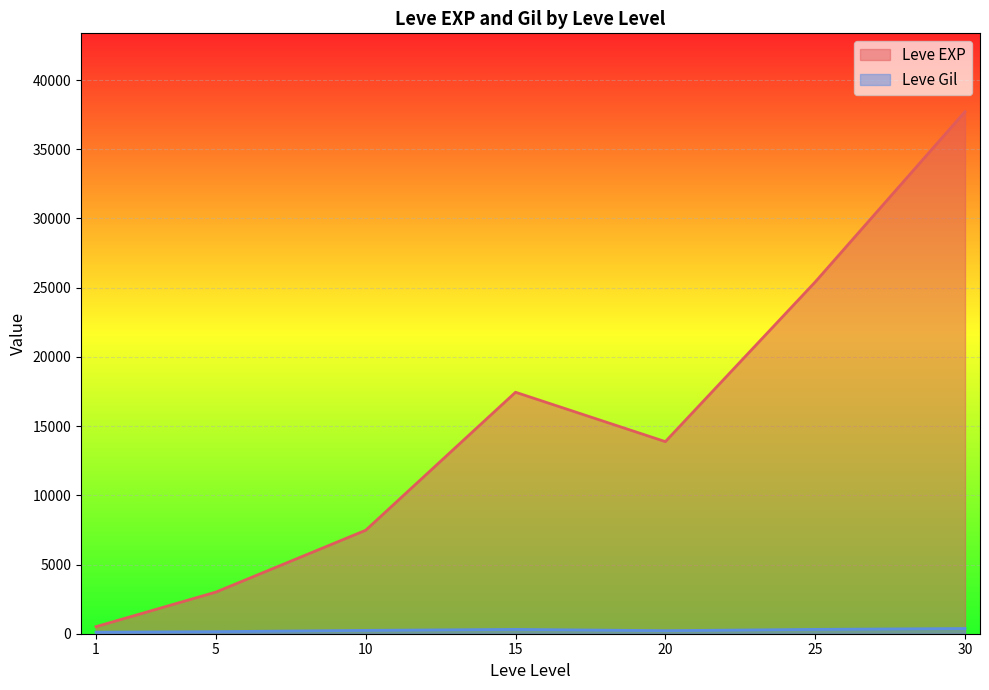

Which series changed the most between 15 and 30?

Leve EXP